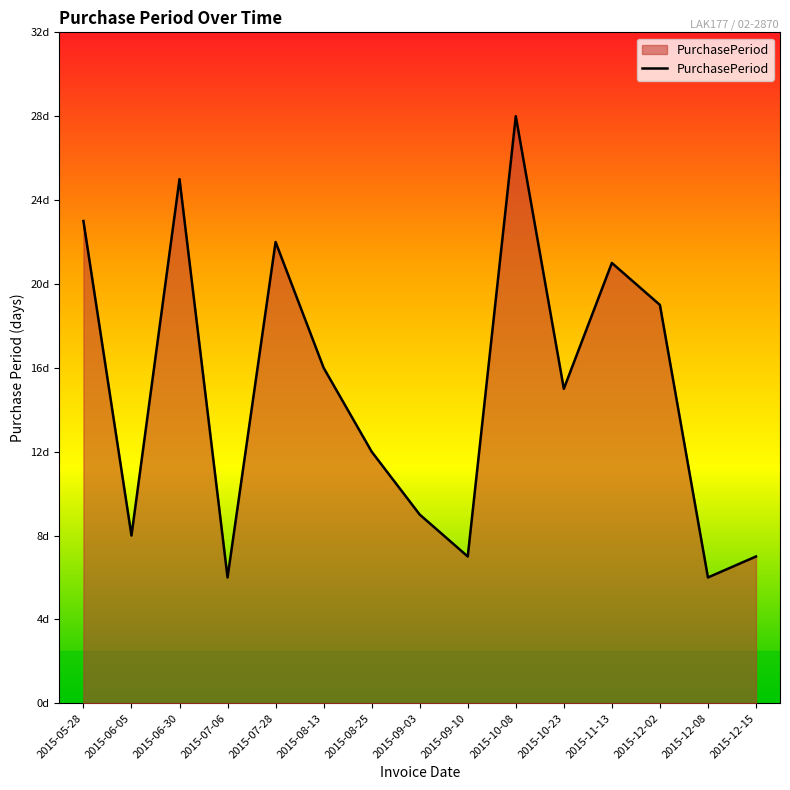

Is this an area chart (filled region under the line)?

Yes